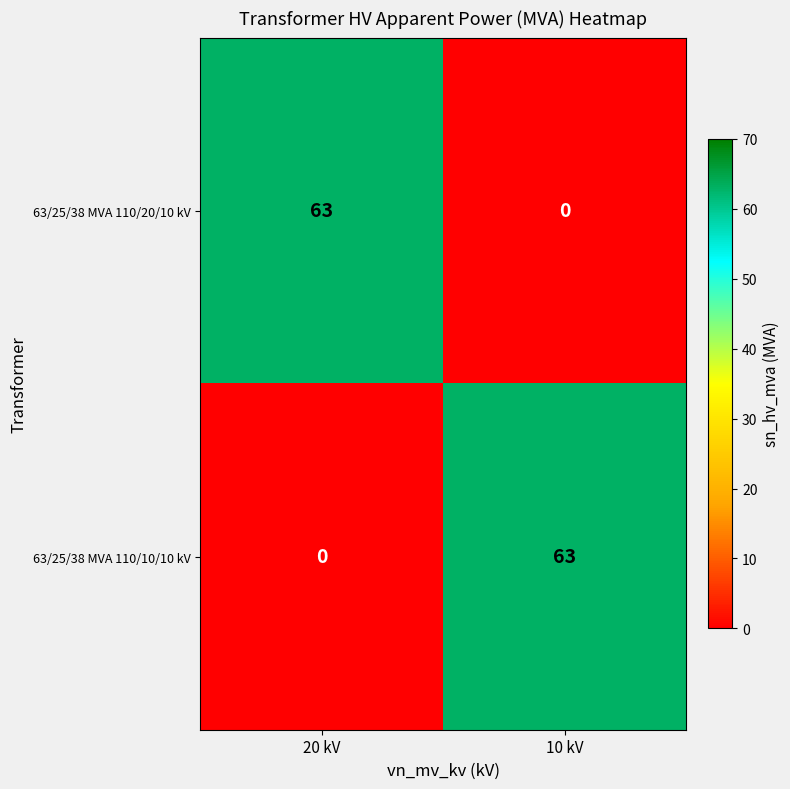

The 63/25/38 MVA 110/10/10 kV series shows 63 at 10 kV. True or false?

True